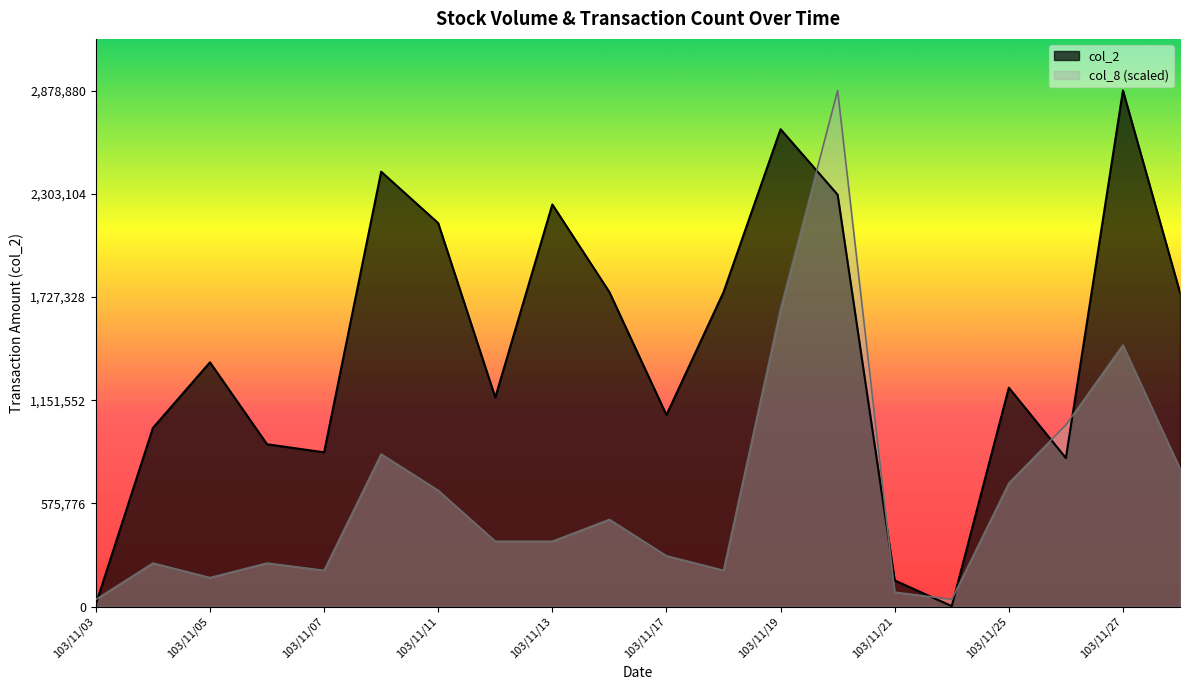

How many lines are shown in the chart?

2